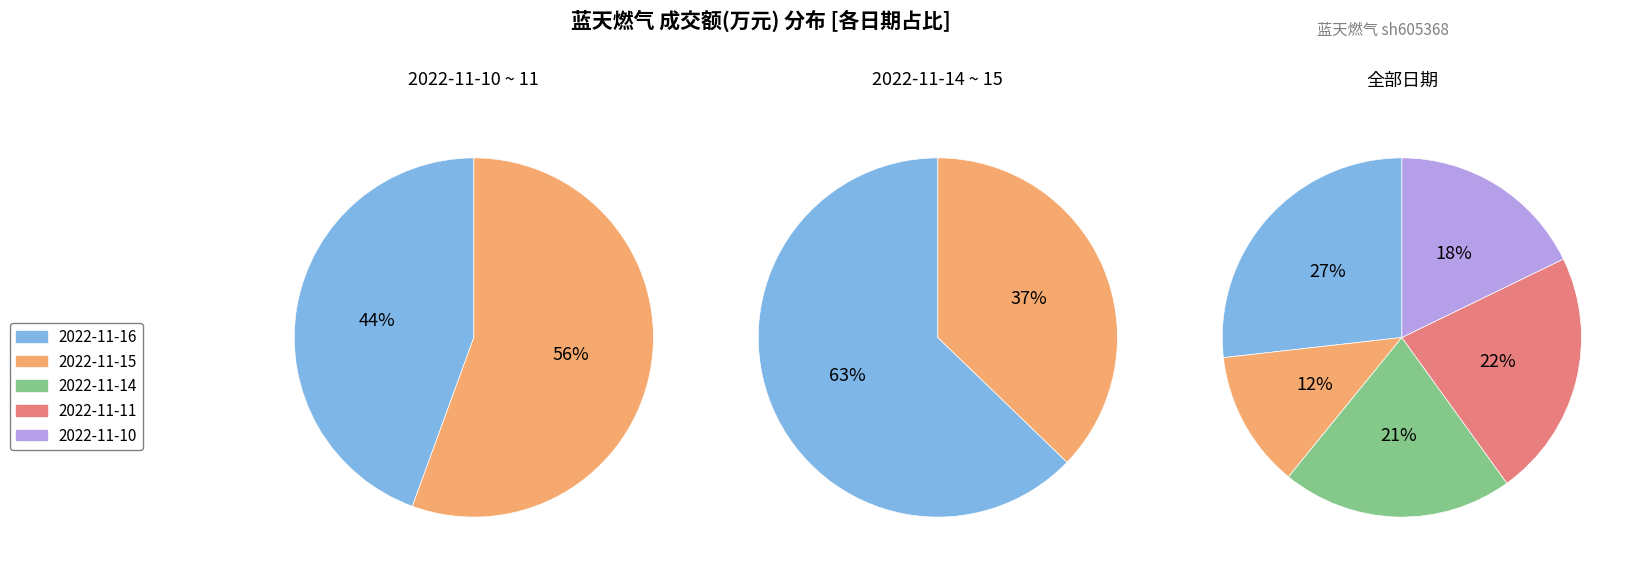

Between 2022-11-11 and 2022-11-15, which is larger?

2022-11-11